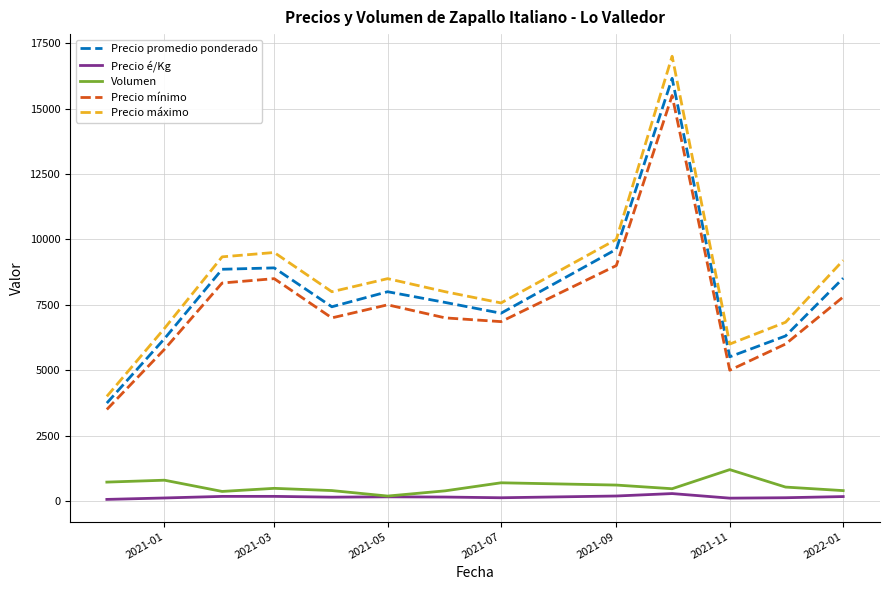

Which series has the widest spread of values?

Precio máximo